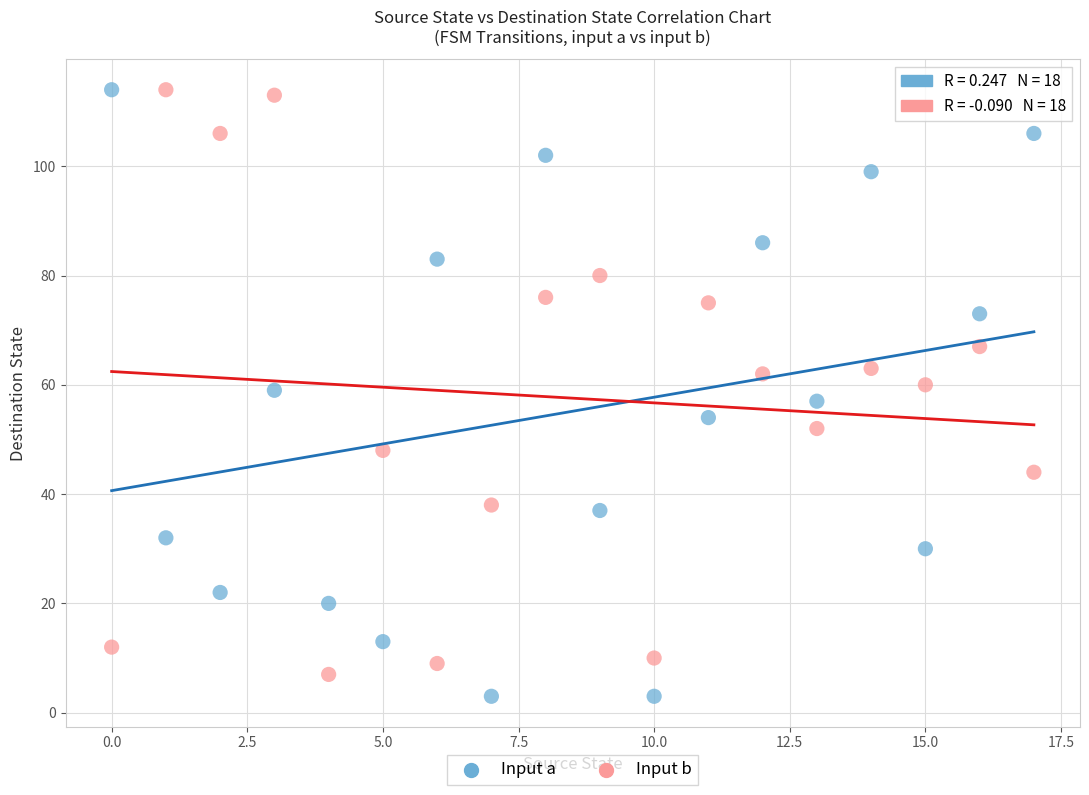

Across all data points, what is the range of Y values (max minus min)?

111